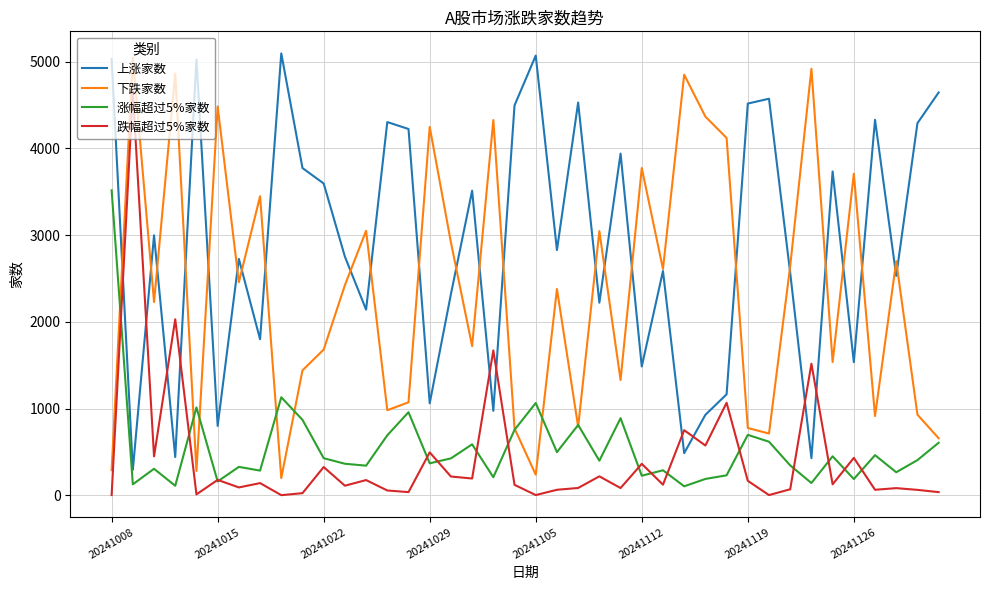

True or false: 下跌家数 and 跌幅超过5%家数 intersect in this chart.

False